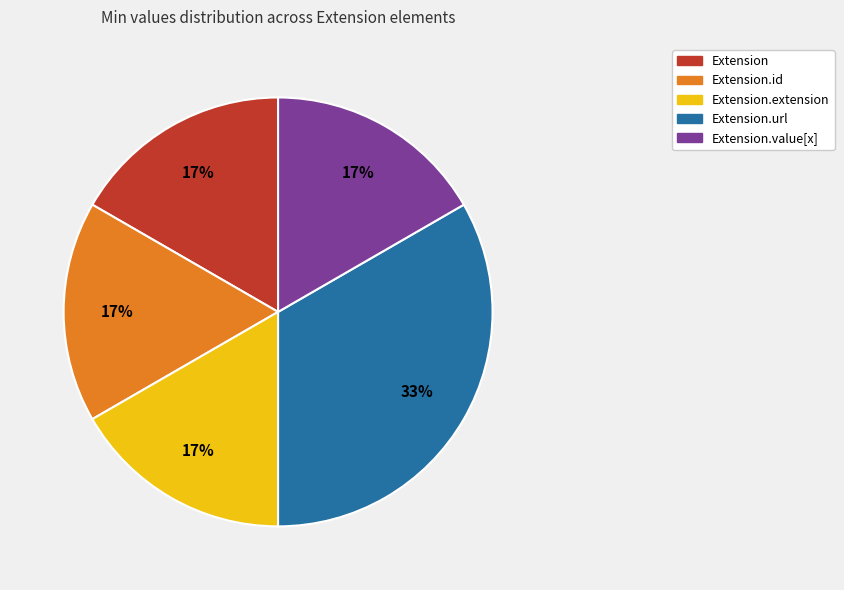

To the nearest percent, what is the average slice percentage?

20%